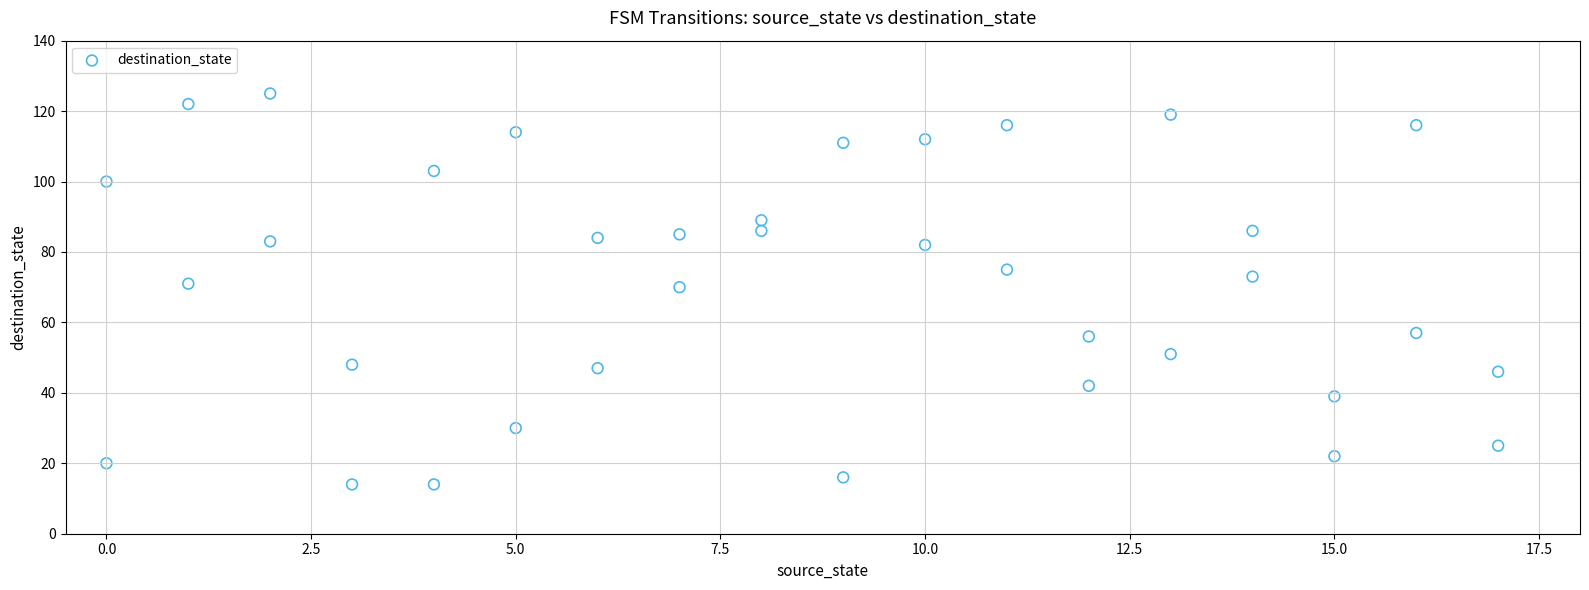

What is the range of X values (max minus min)?

17